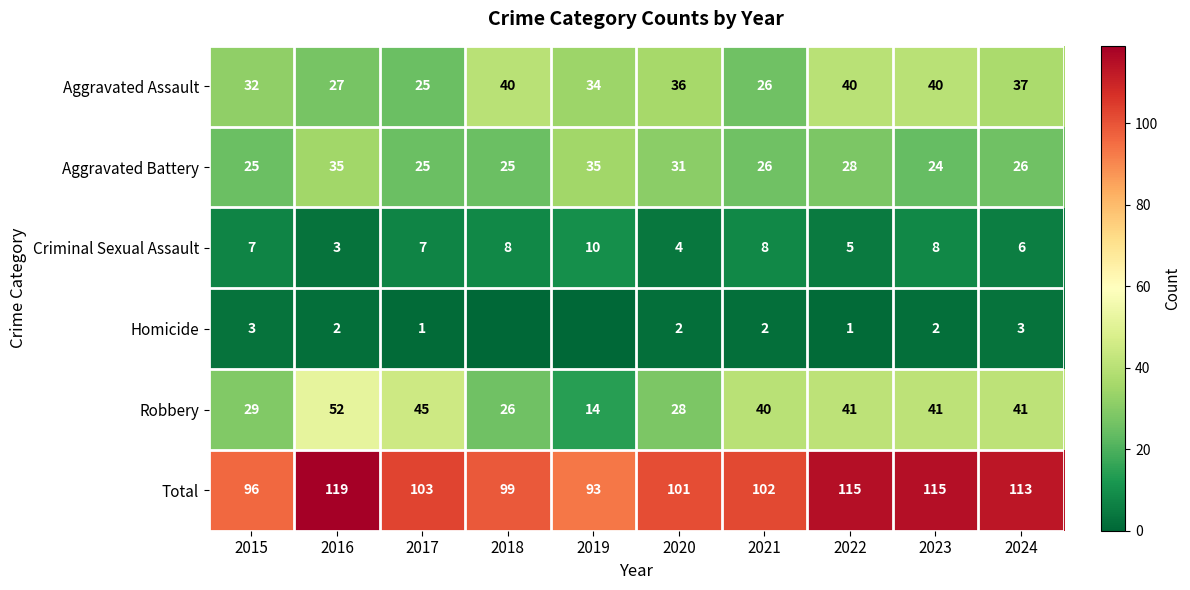

Which series has the widest spread of values?

Robbery